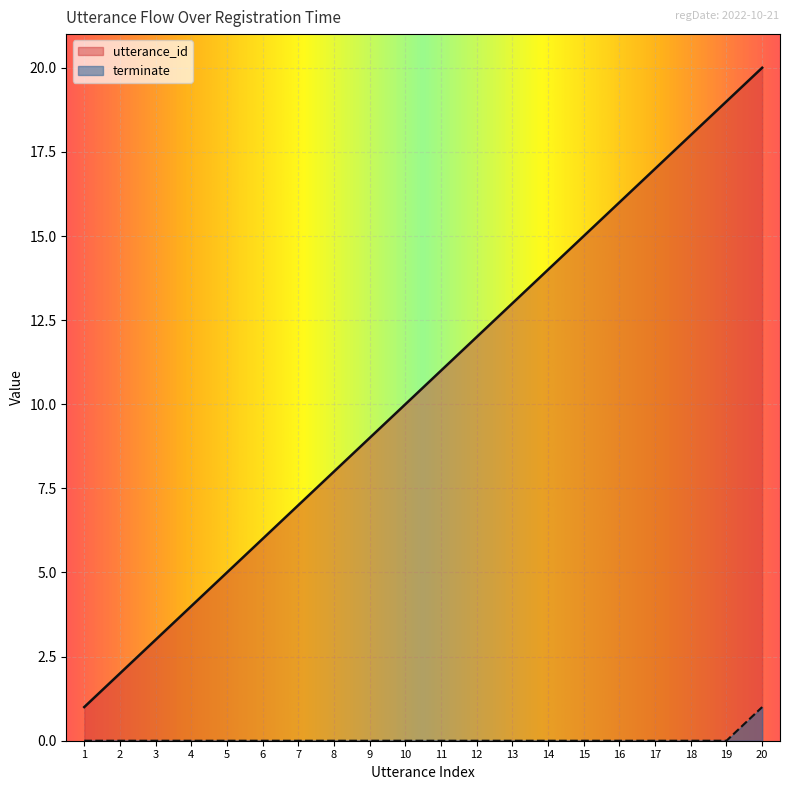

True or false: terminate has a value of 0 at 5.

True